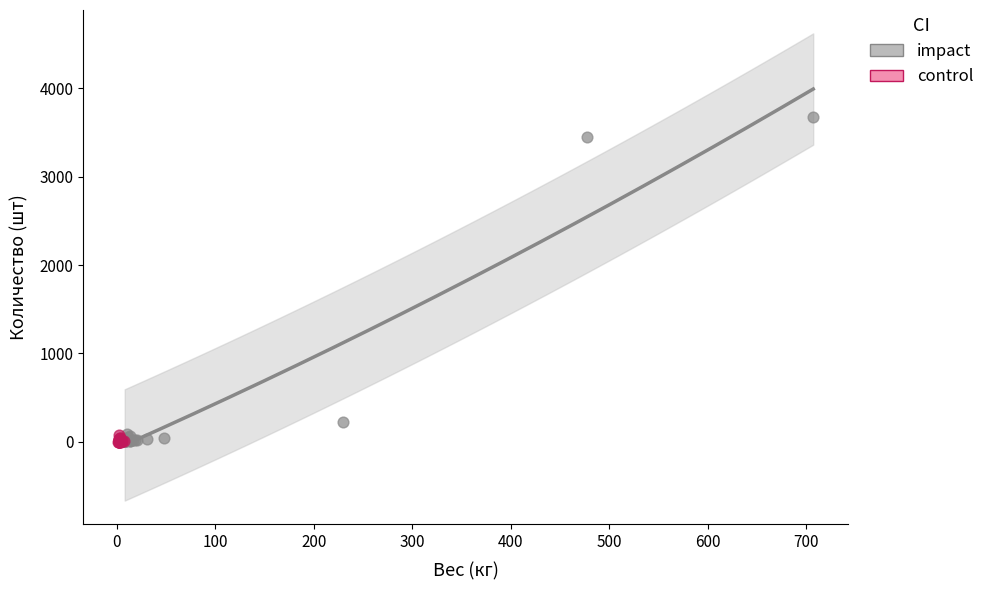

Which series has the widest spread of Y values?

impact